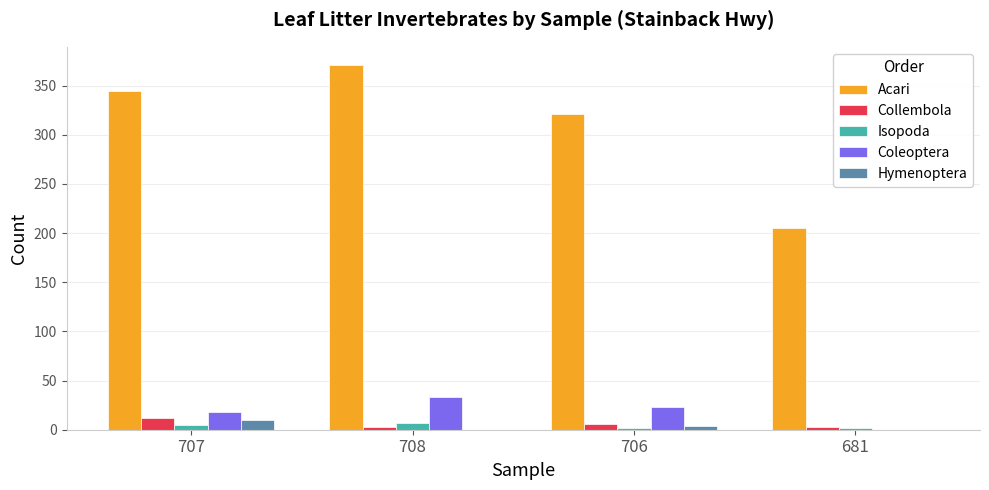

Reading right to left, what are all the values shown in this chart?

Acari: 681=205	706=321	708=371	707=345
Collembola: 681=3	706=6	708=3	707=12
Isopoda: 681=2	706=2	708=7	707=5
Coleoptera: 681=0	706=23	708=33	707=18
Hymenoptera: 681=0	706=4	708=0	707=10